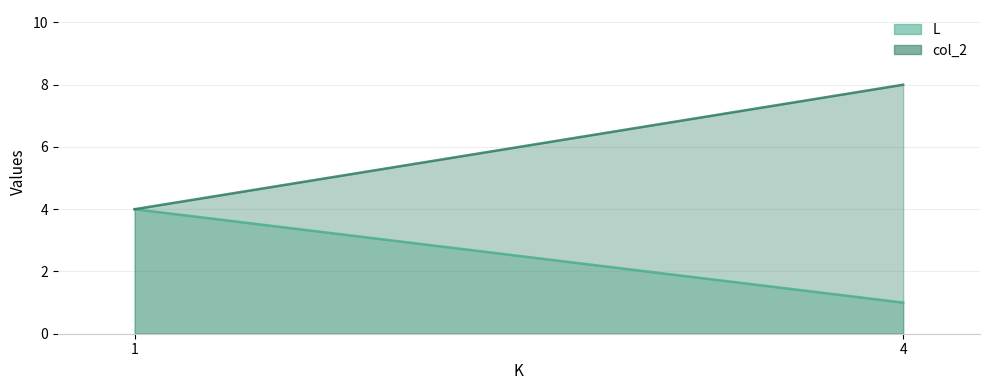

Between 1 and 4, which is larger?

1